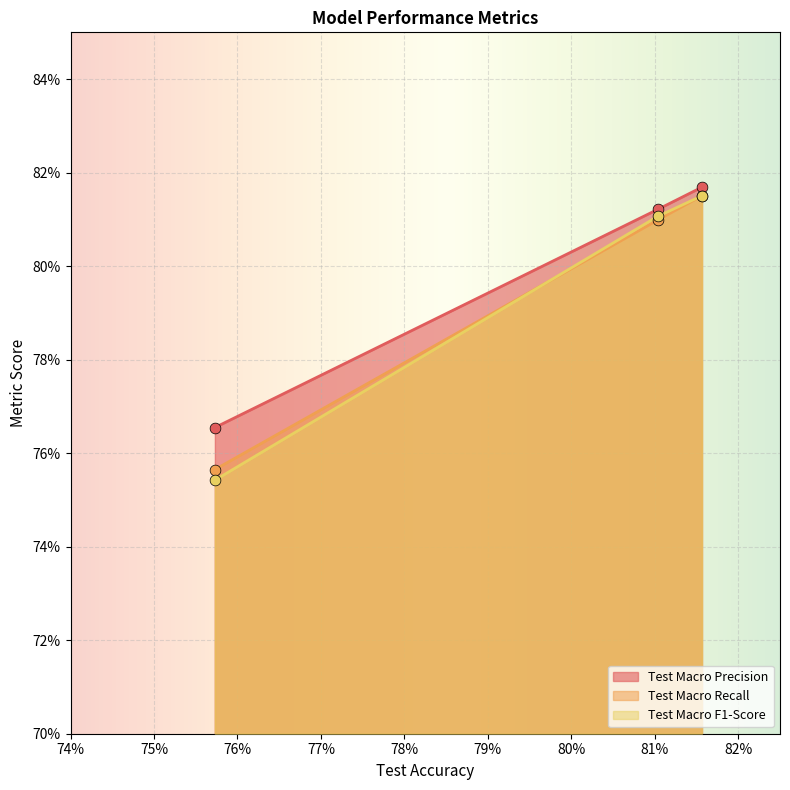

At how many categories does at least one series exceed 0?

3